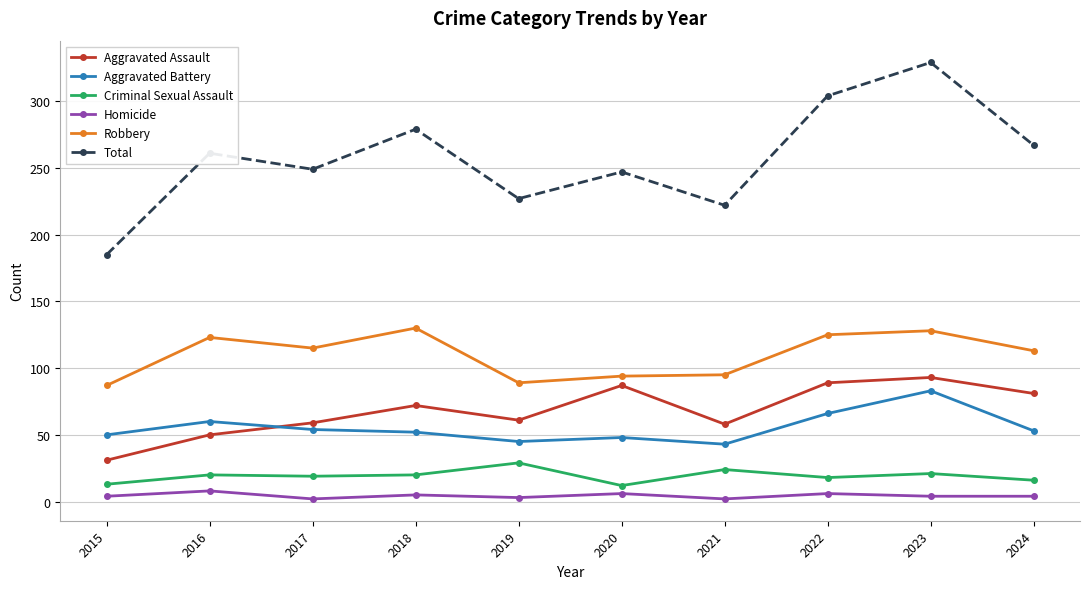

What is the difference between the highest and lowest values at 2021?

220